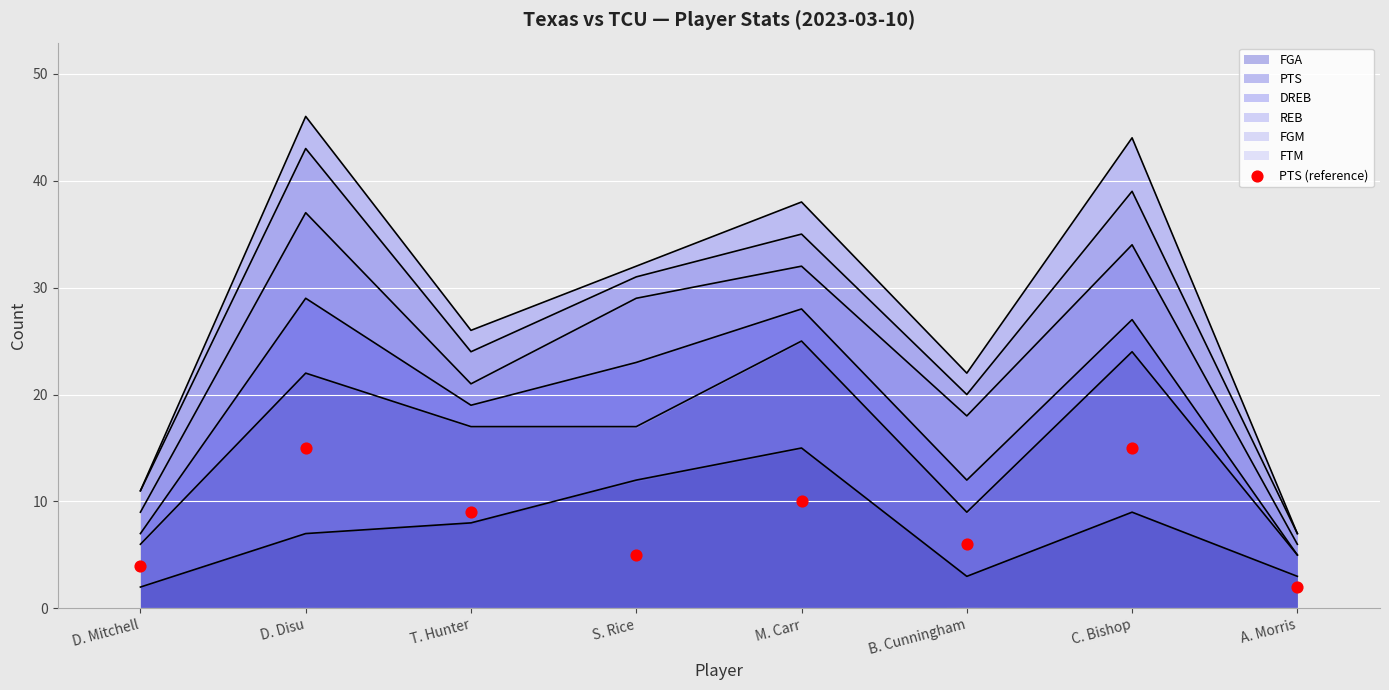

Approximately how many times larger is the value at S. Rice compared to T. Hunter?

0.6